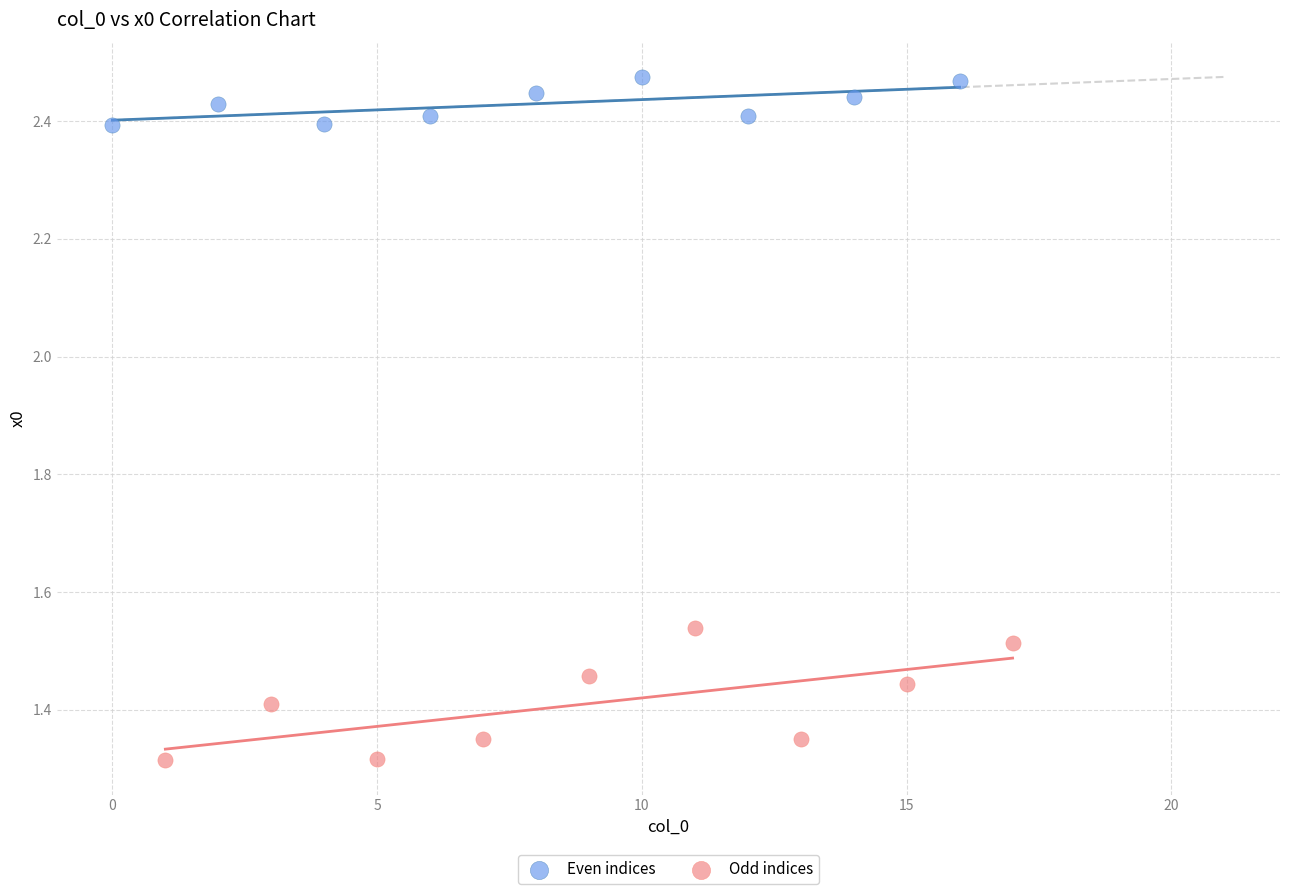

Which series contains the highest Y value?

Even indices